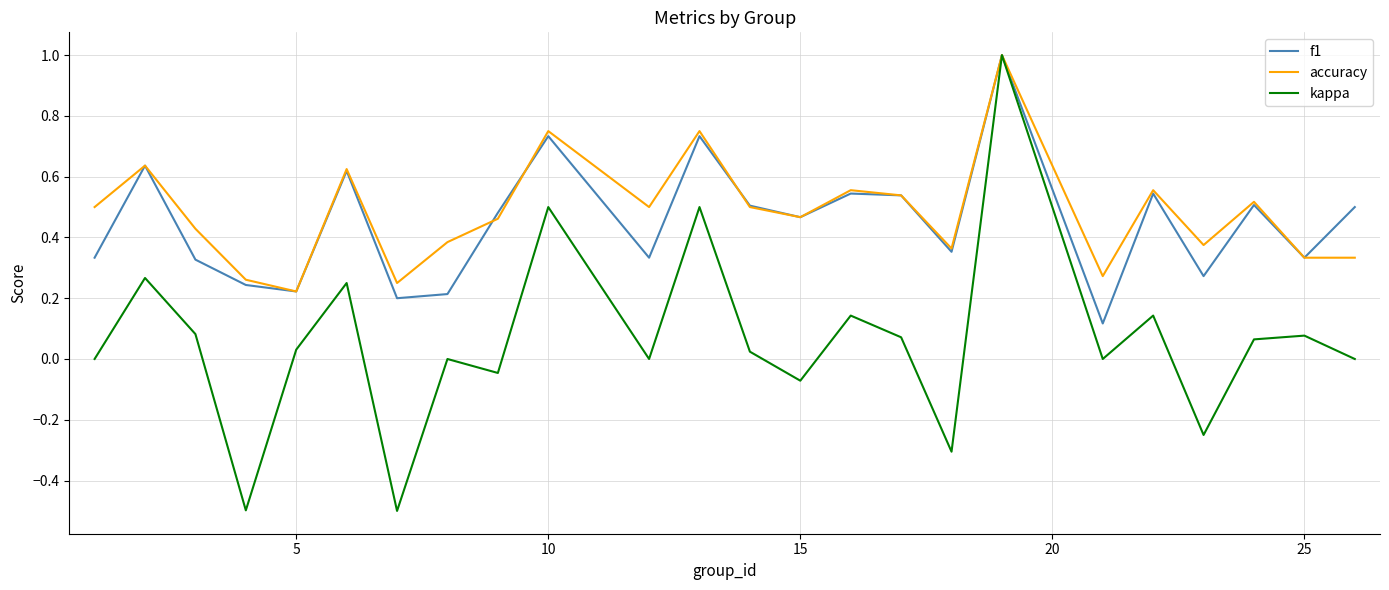

Which series has the largest range (max minus min)?

kappa